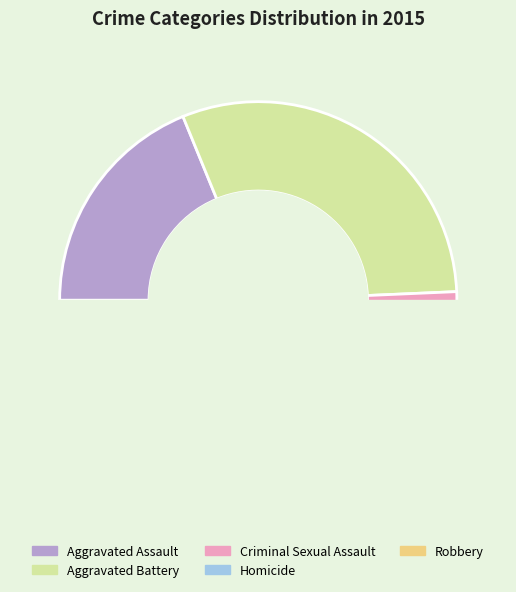

Does Criminal Sexual Assault represent more than half of the total?

No